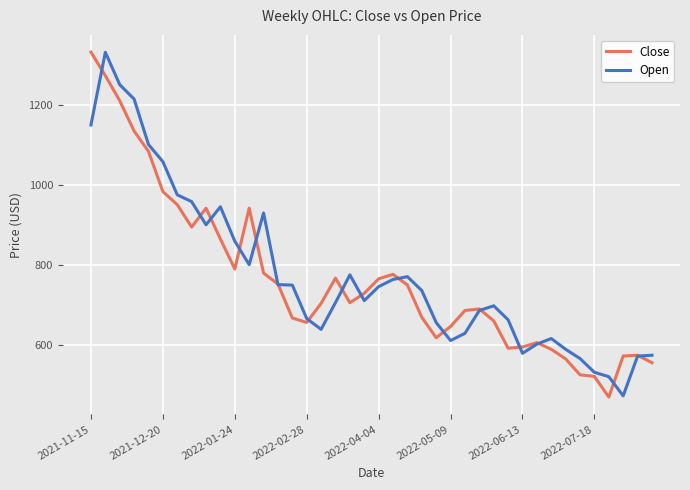

What are all the series names shown in the legend?

Close, Open